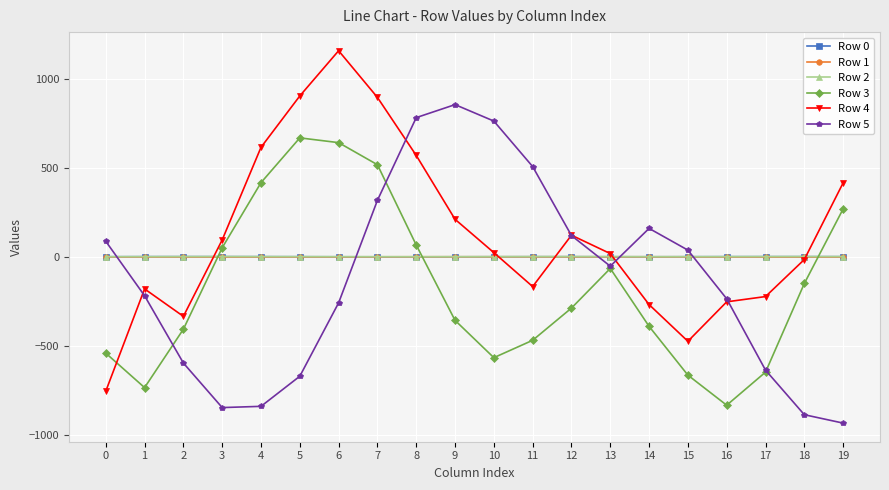

What is the total value across all series at 0?

-1208.0